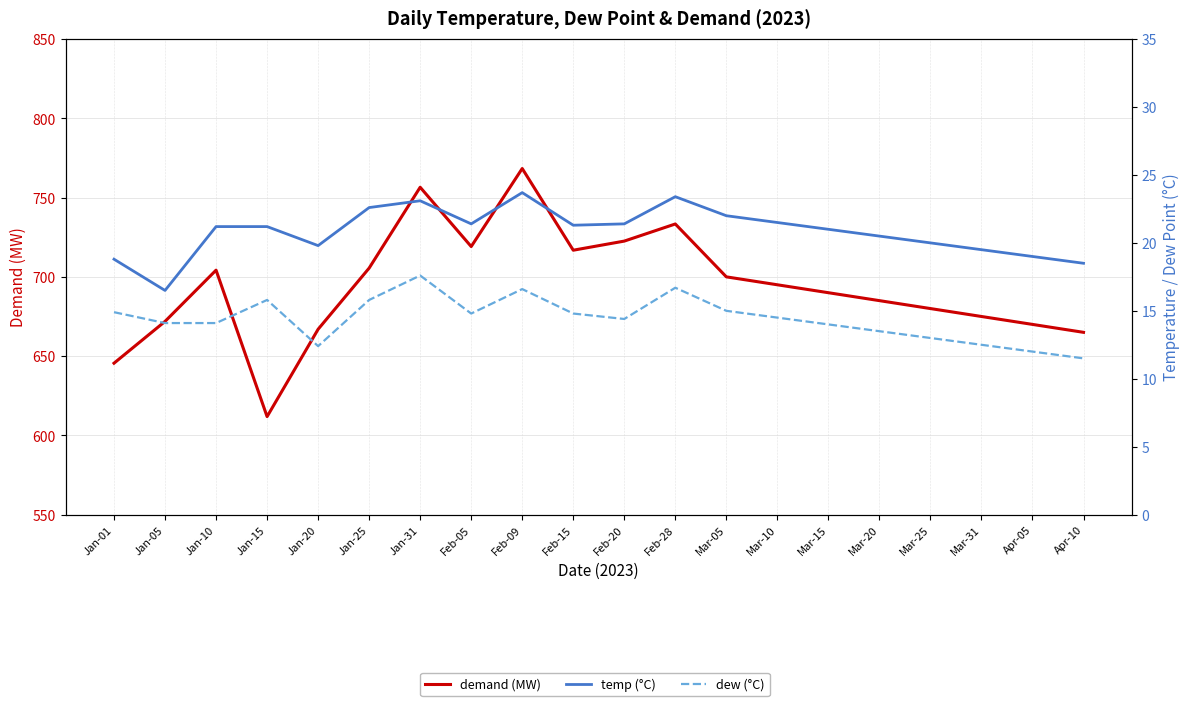

Rank the series at Mar-20 from highest to lowest value.

demand (MW), temp (°C), dew (°C)